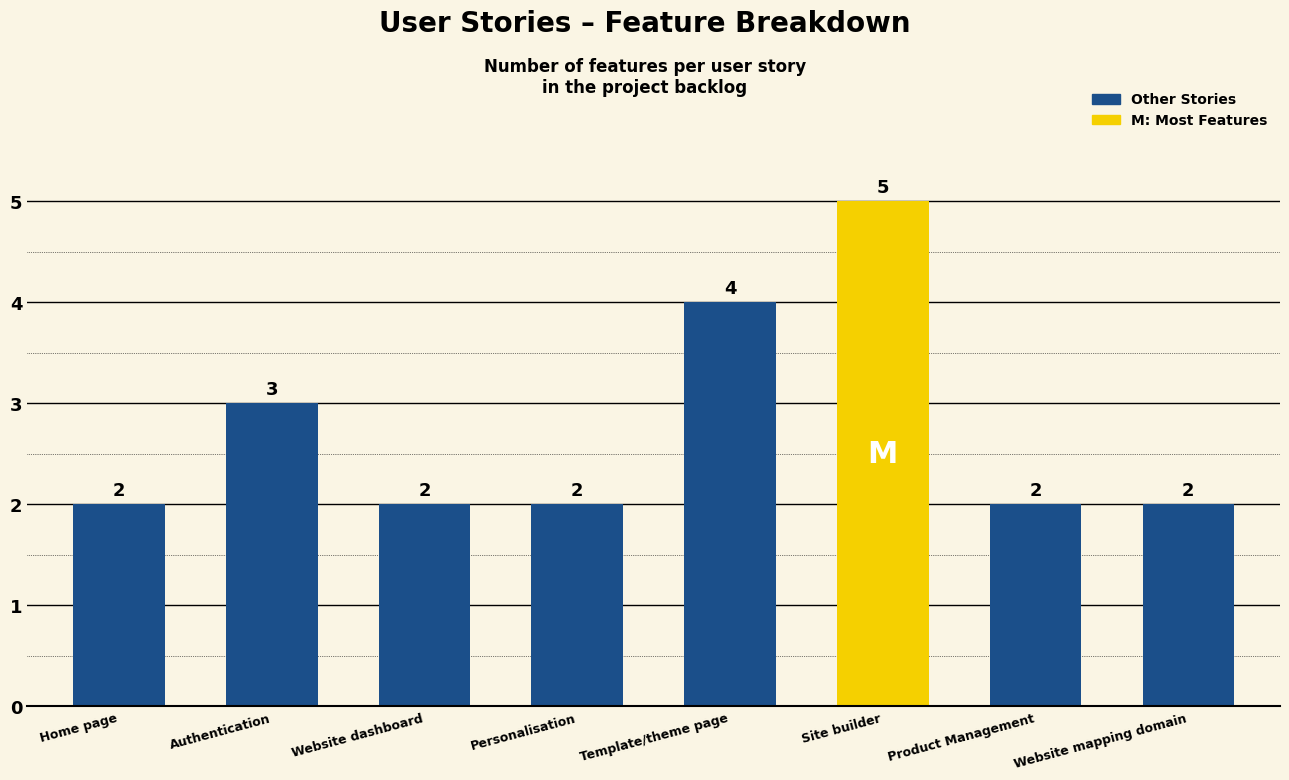

Reading left to right, list all the values displayed in this chart.

2	3	2	2	4	5	2	2